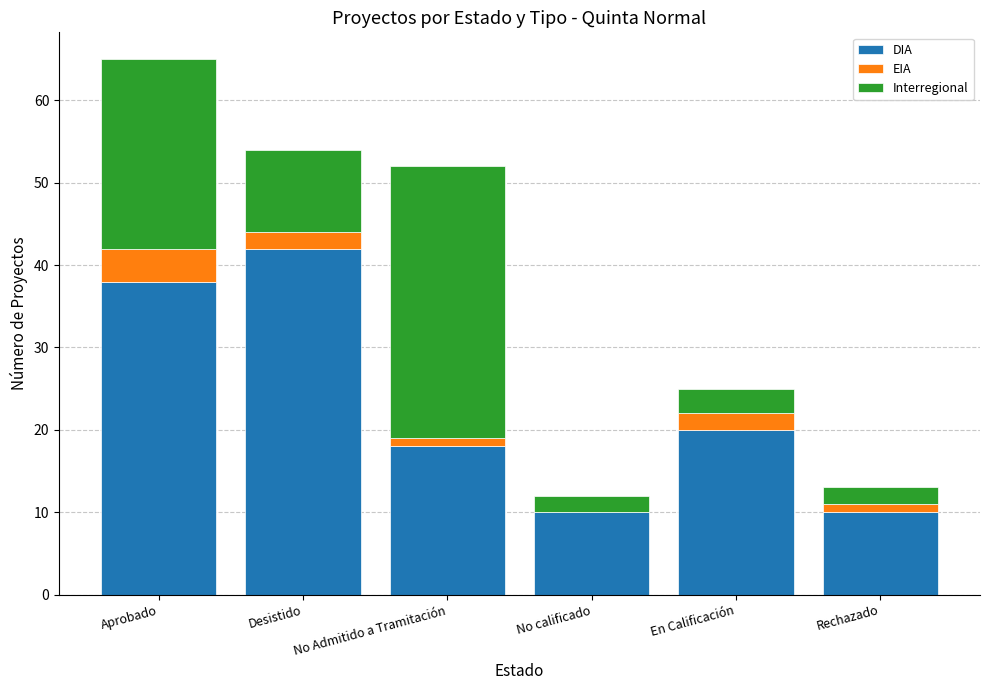

The DIA series shows 6 at No Admitido a Tramitación. True or false?

False